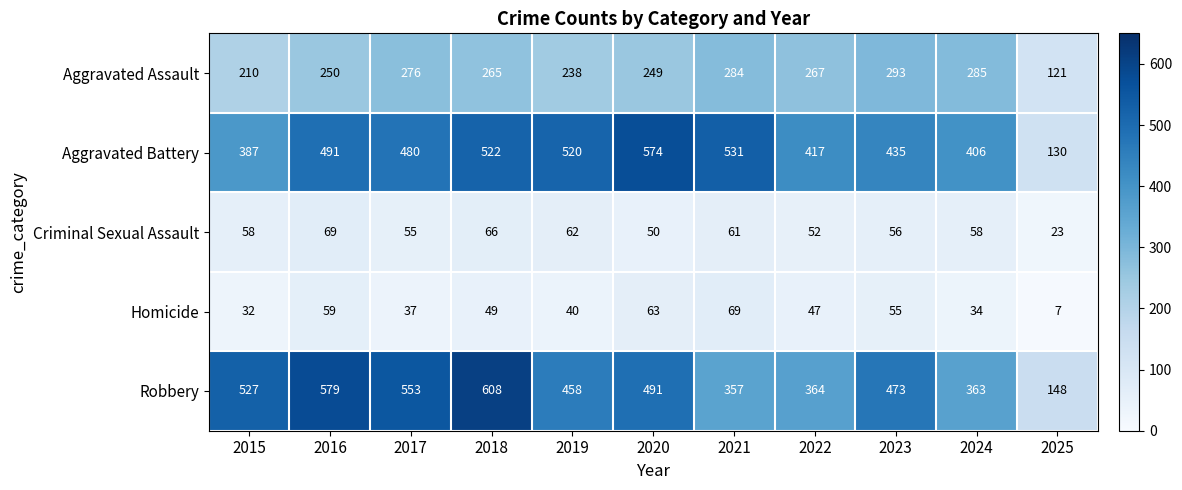

What is the sum of the Homicide values at 2025 and 2023?

62